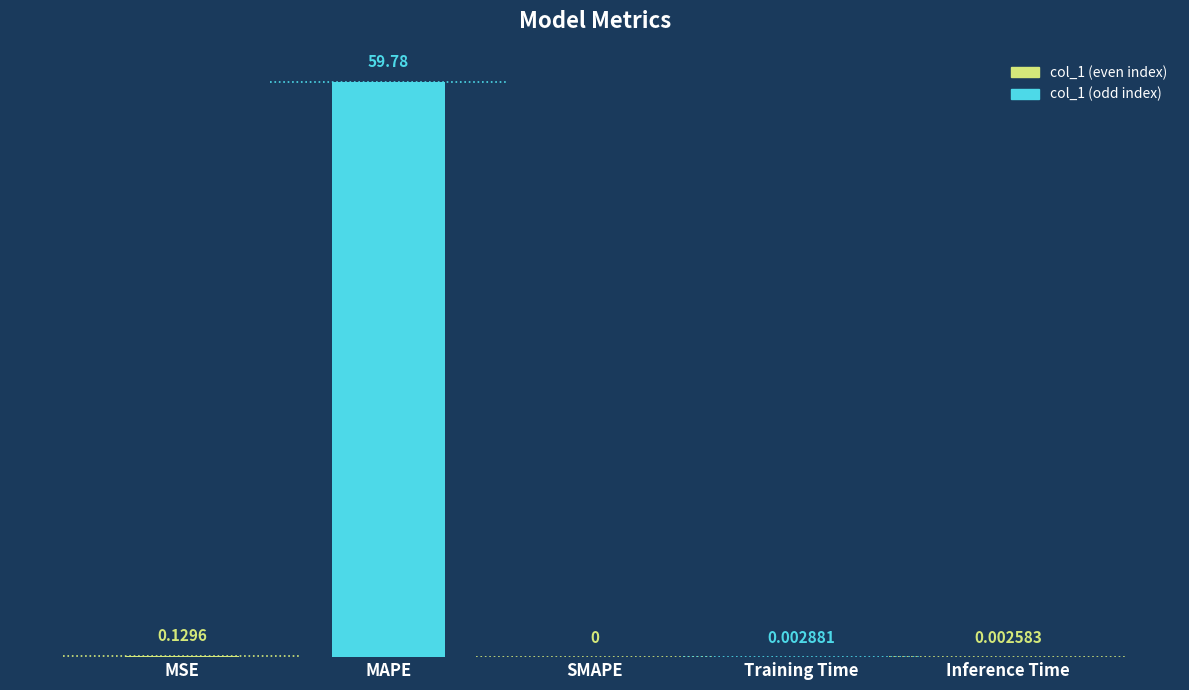

Reading left to right, transcribe all the data shown in this chart.

0.1	59.8	0.0	0.0	0.0